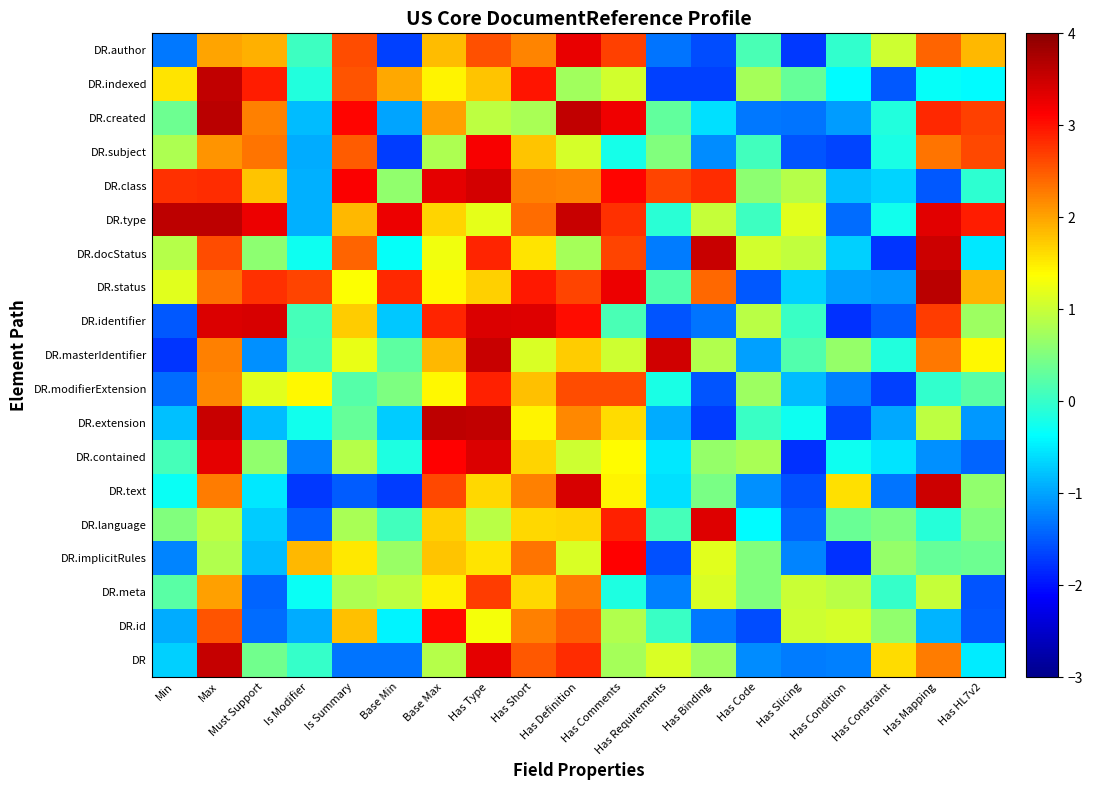

How many distinct data groups are displayed?

19